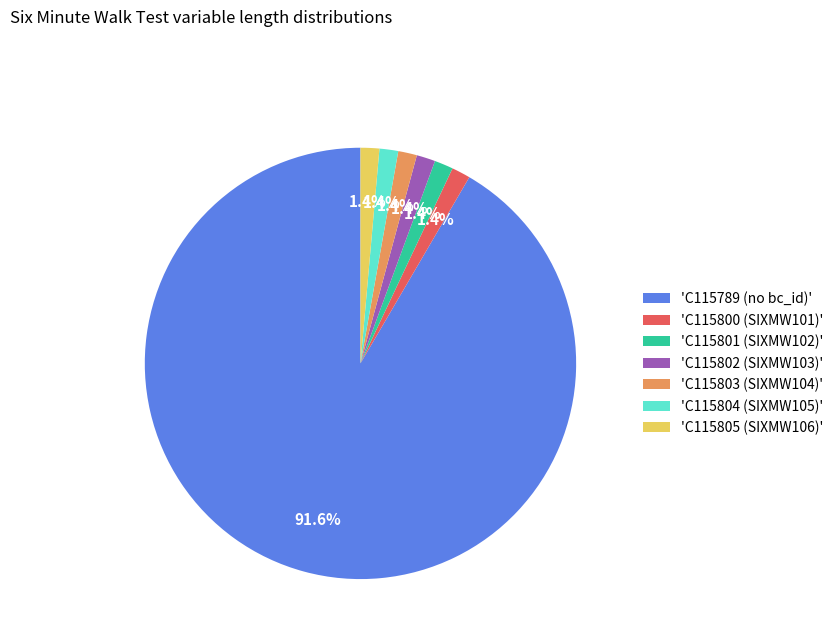

What is the majority slice?

'C115789 (no bc_id)'